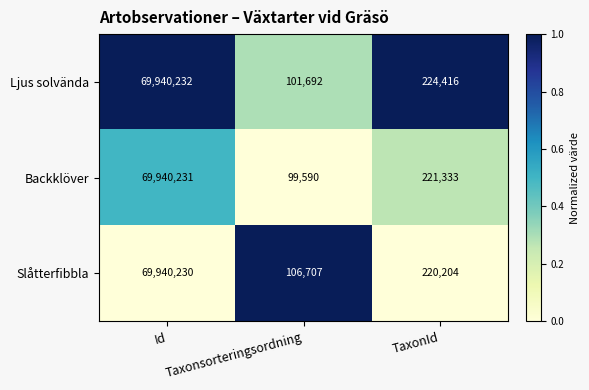

True or false: Backklöver has a value of 221333 at TaxonId.

True